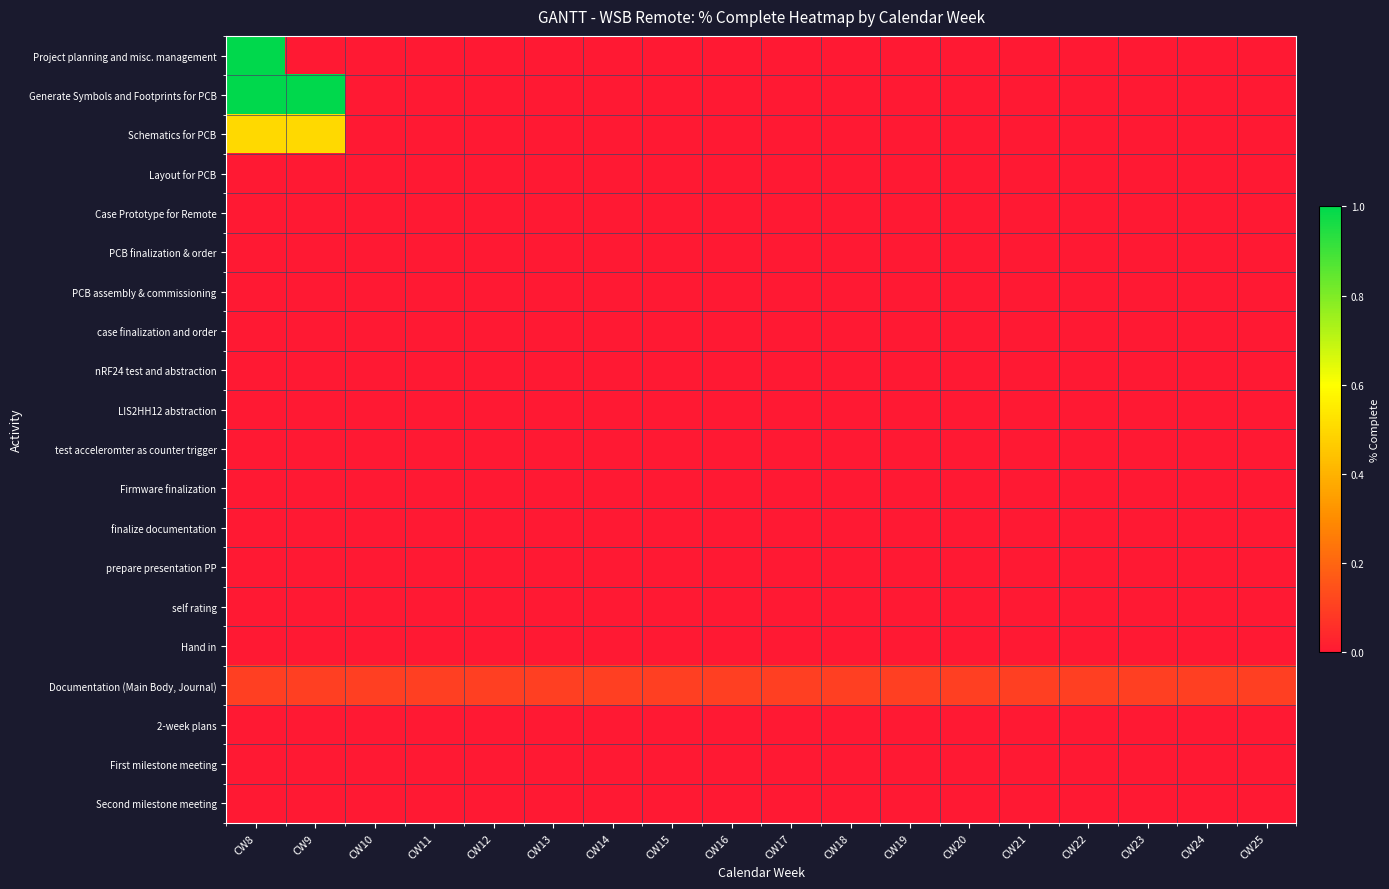

At which category is the sum across all series the highest?

CW8